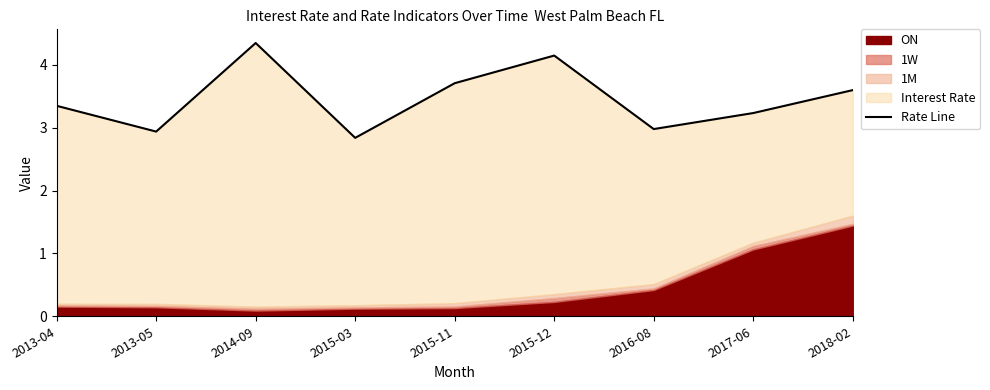

Which category has the lowest value across all series?

2015-03